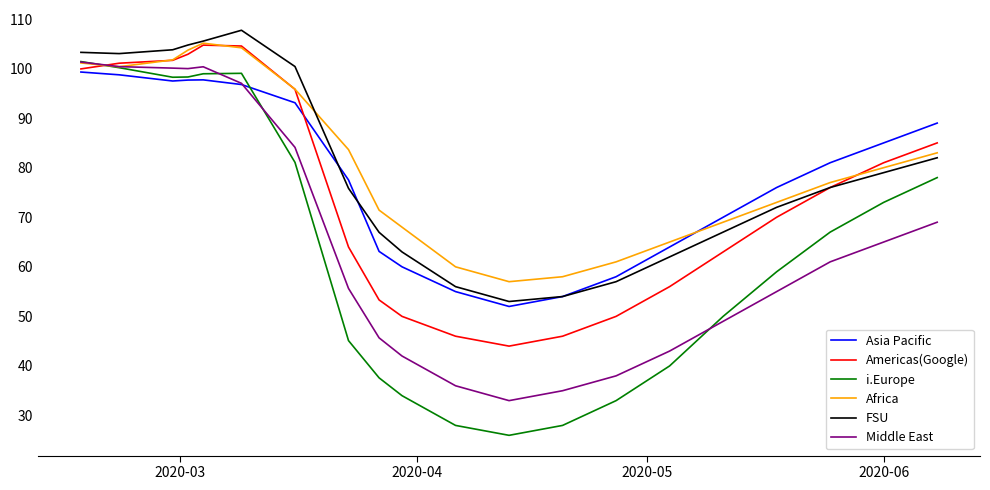

True or false: FSU and Middle East cross at least once.

False